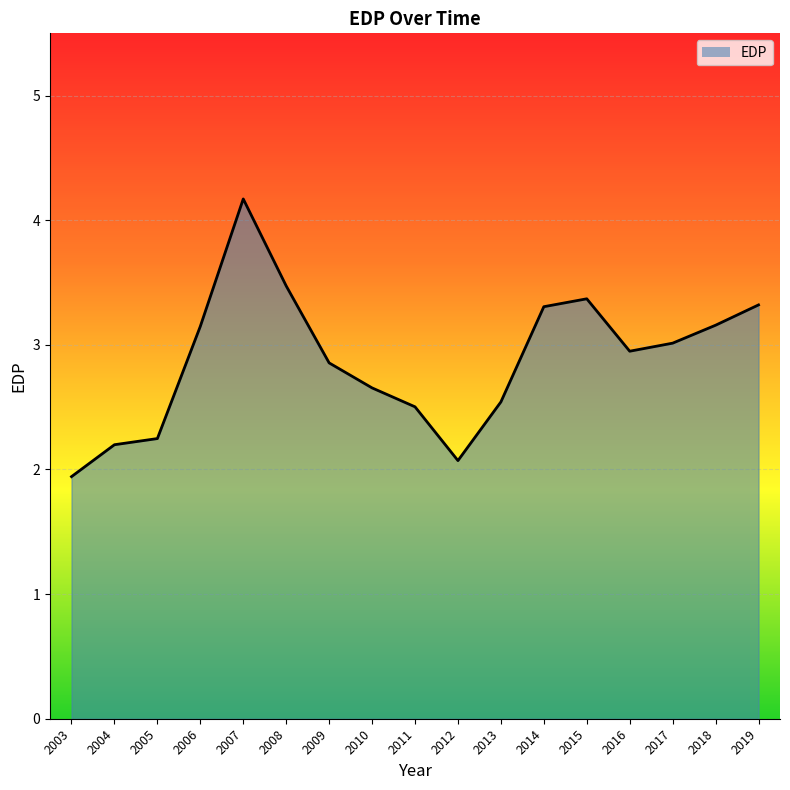

Approximately how many times larger is the value at 2014 compared to 2004?

1.5